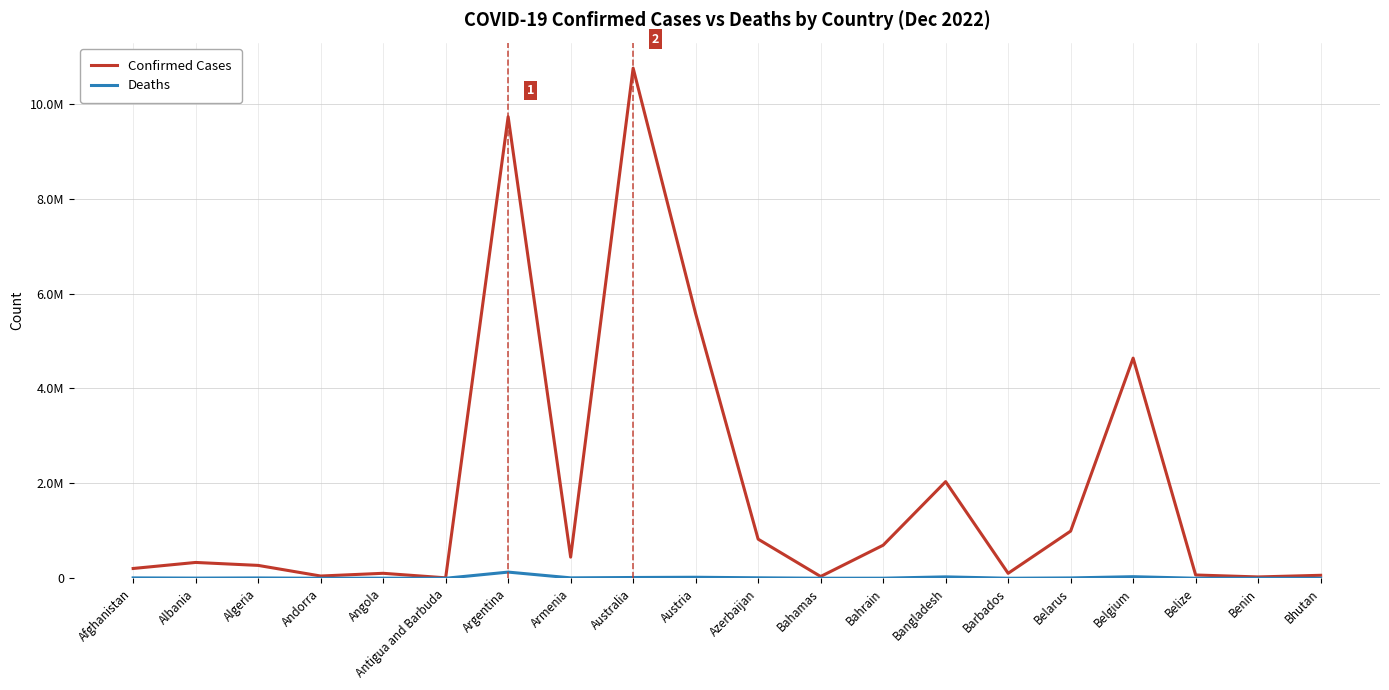

What are all the series names shown in the legend?

Confirmed Cases, Deaths